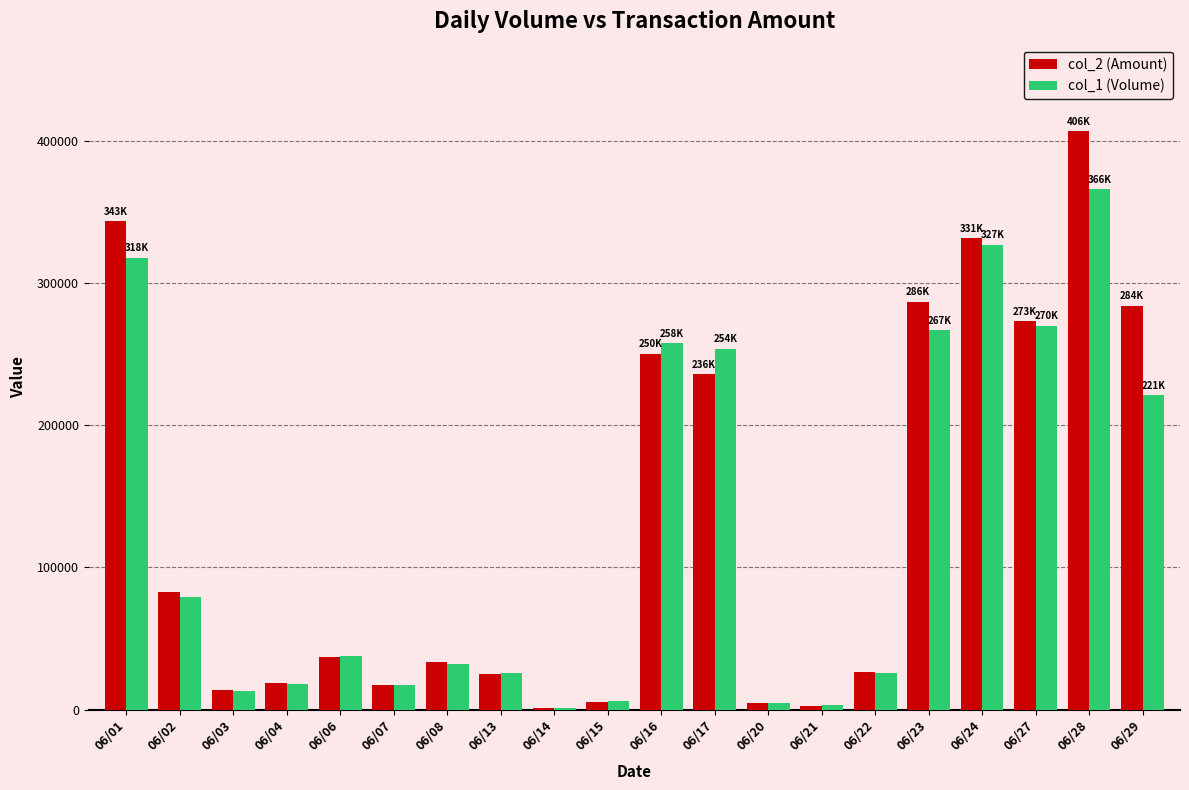

Is the value of col_1 (Volume) at 06/17 greater than the value of col_2 (Amount) at 06/17?

Yes